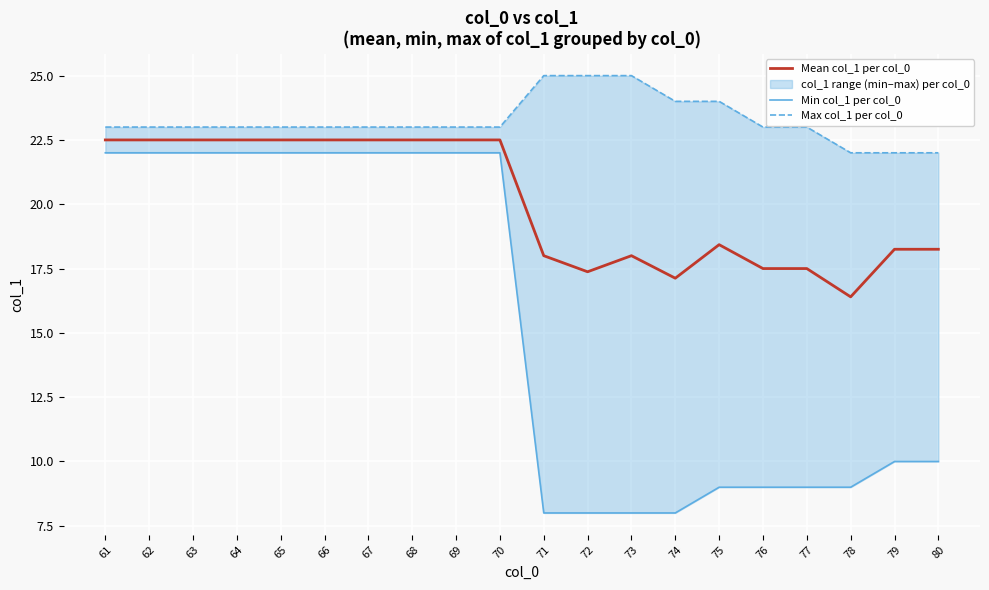

Is the value of Mean col_1 per col_0 at 64 greater than the value of Max col_1 per col_0 at 71?

No